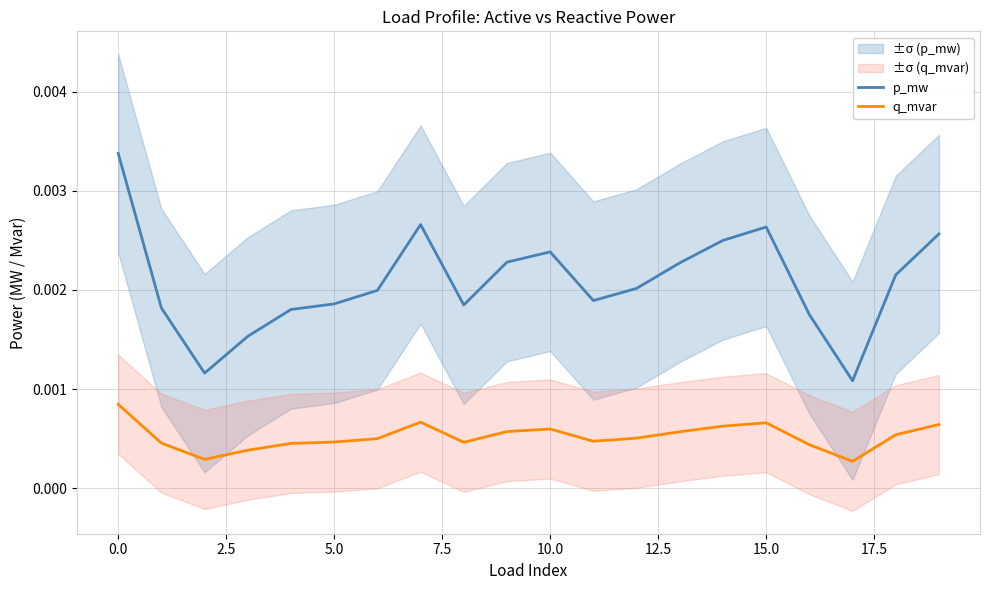

The value of p_mw at 14 is 0.0. True or false?

False